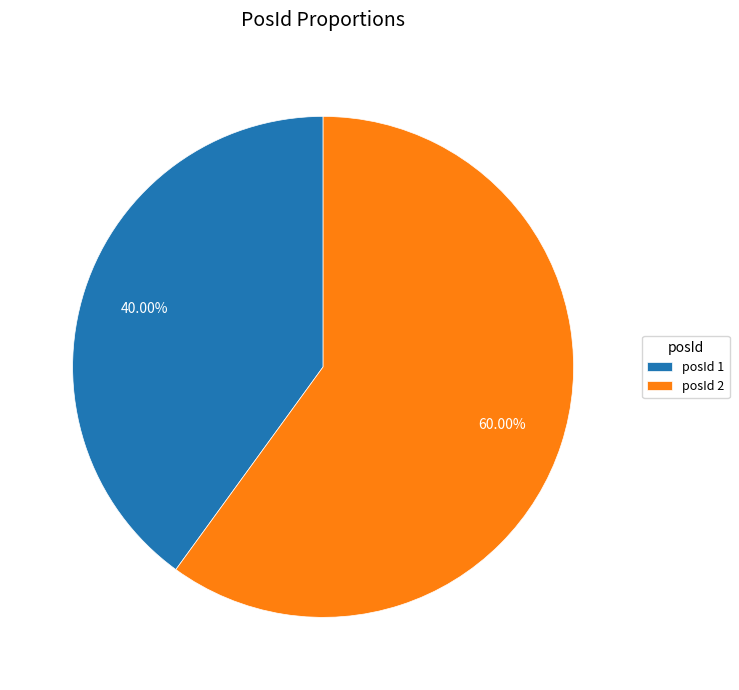

Which category accounts for the majority?

posId 2